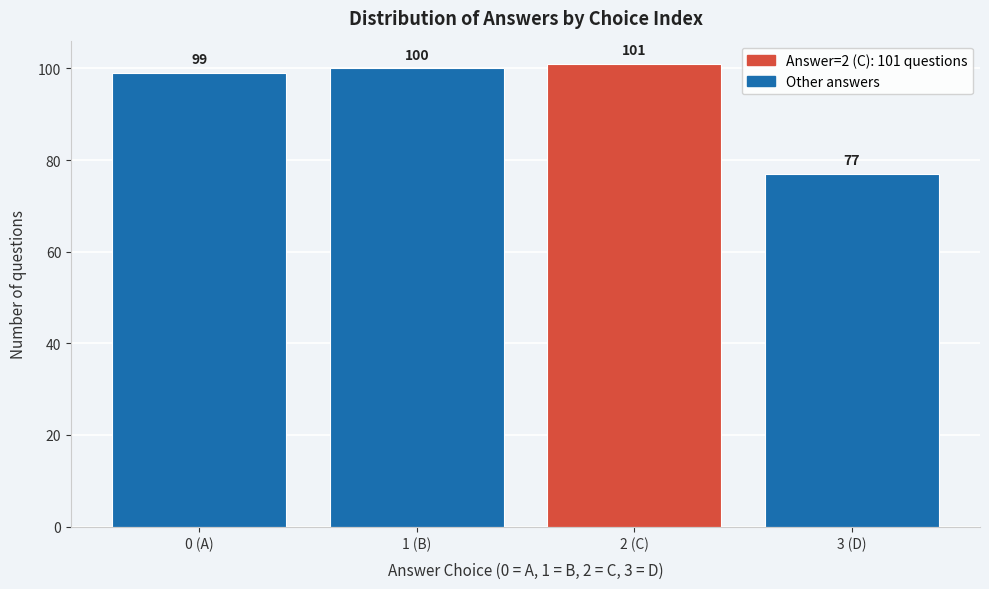

Reading left to right, list all the values displayed in this chart.

0 (A)=99	1 (B)=100	2 (C)=101	3 (D)=77